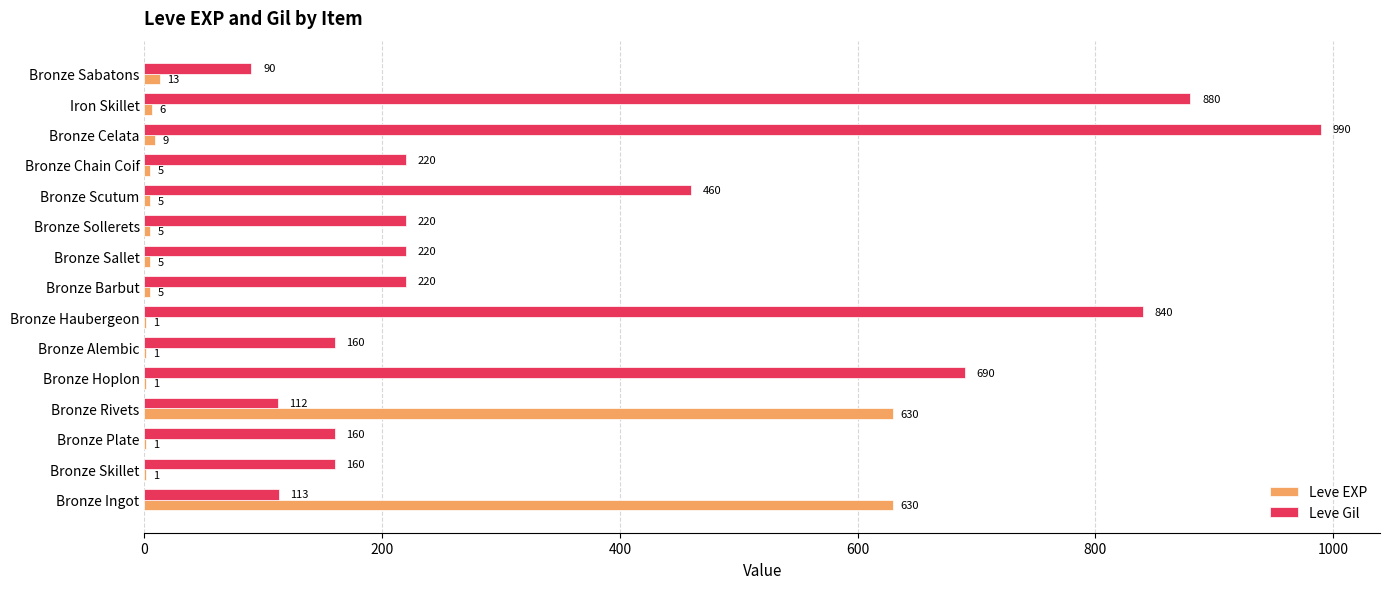

What is the sum of all Leve Gil values?

5535